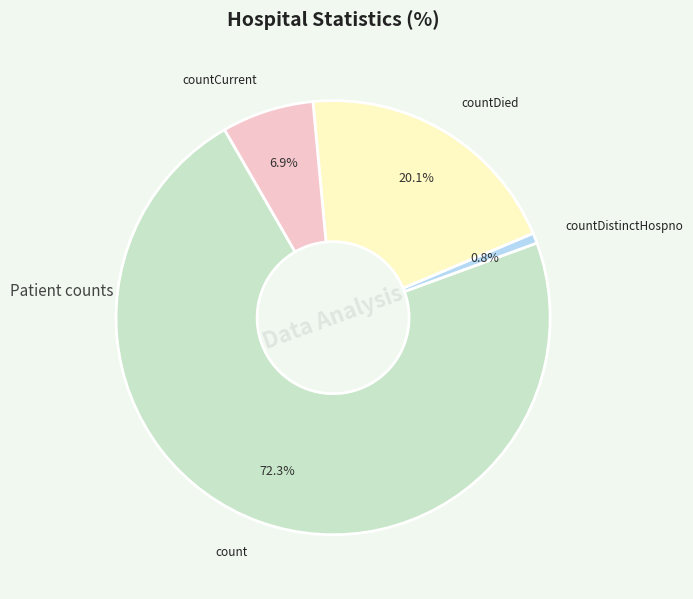

Is there any slice that represents more than half of the pie?

Yes